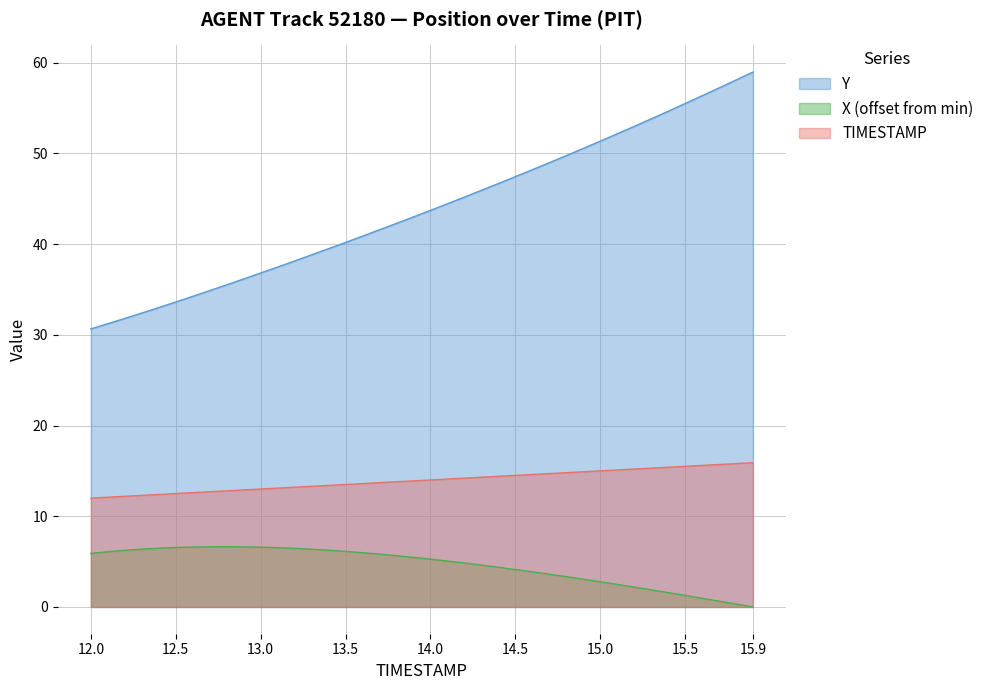

Rank the categories by X value from lowest to highest.

15.9, 15.8, 15.7, 15.6, 15.5, 15.4, 15.3, 15.2, 15.1, 15.0, 14.9, 14.8, 14.7, 14.6, 14.5, 14.4, 14.3, 14.2, 14.1, 14.0, 13.9, 13.8, 13.7, 12.0, 13.6, 12.1, 13.5, 12.2, 13.4, 13.3, 12.3, 13.2, 12.4, 13.1, 12.5, 13.0, 12.6, 12.9, 12.7, 12.8